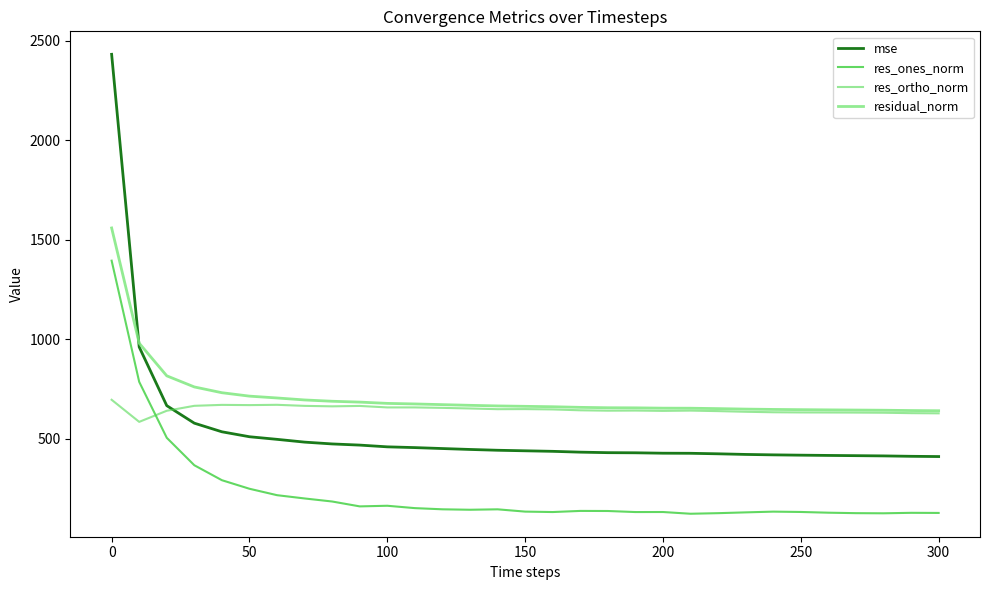

Which series has the widest spread of values?

mse